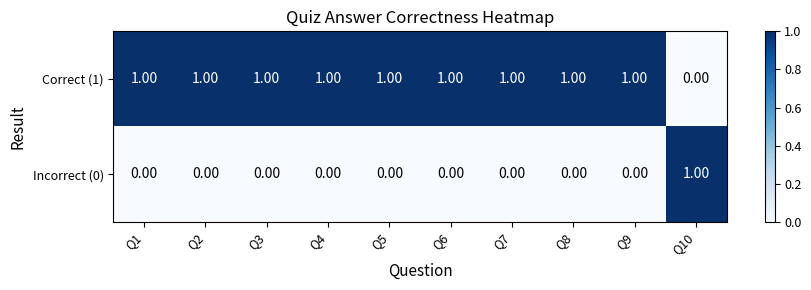

At how many categories does at least one series exceed 0?

10